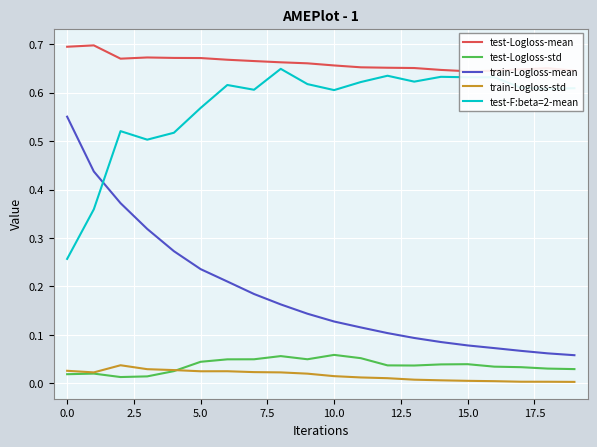

True or false: test-F:beta=2-mean and test-Logloss-std intersect in this chart.

False